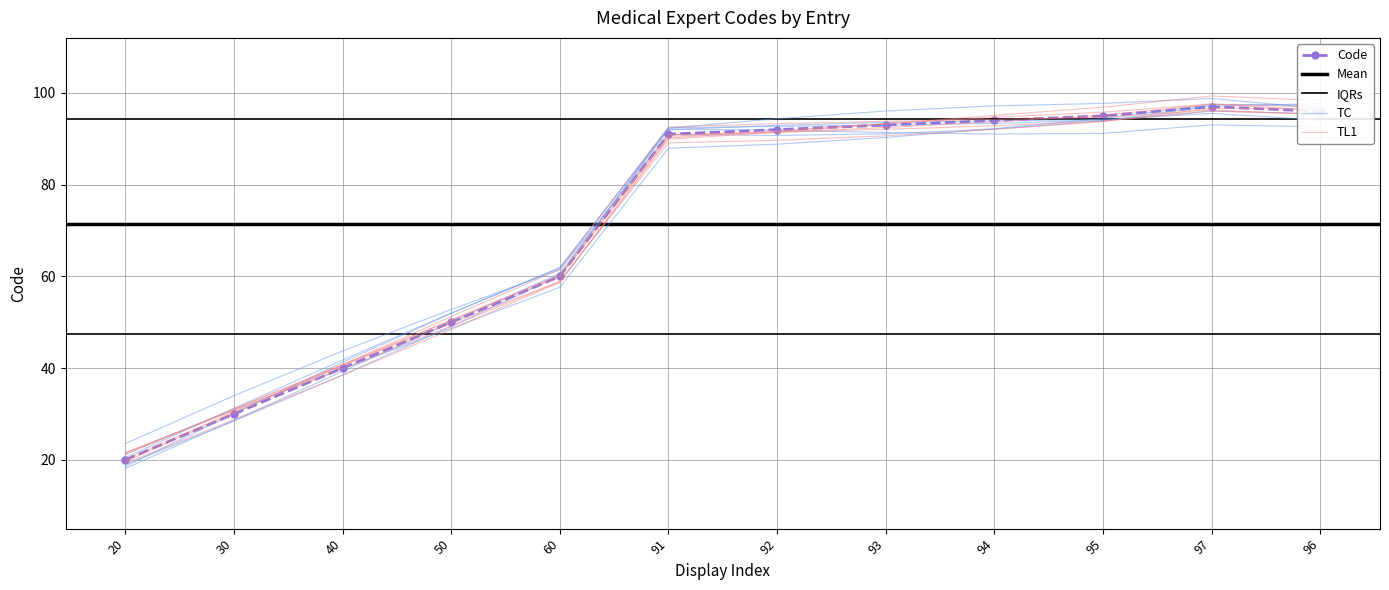

Reading left to right, transcribe all the data shown in this chart.

20=20	30=30	40=40	50=50	60=60	91=91	92=92	93=93	94=94	95=95	97=97	96=96